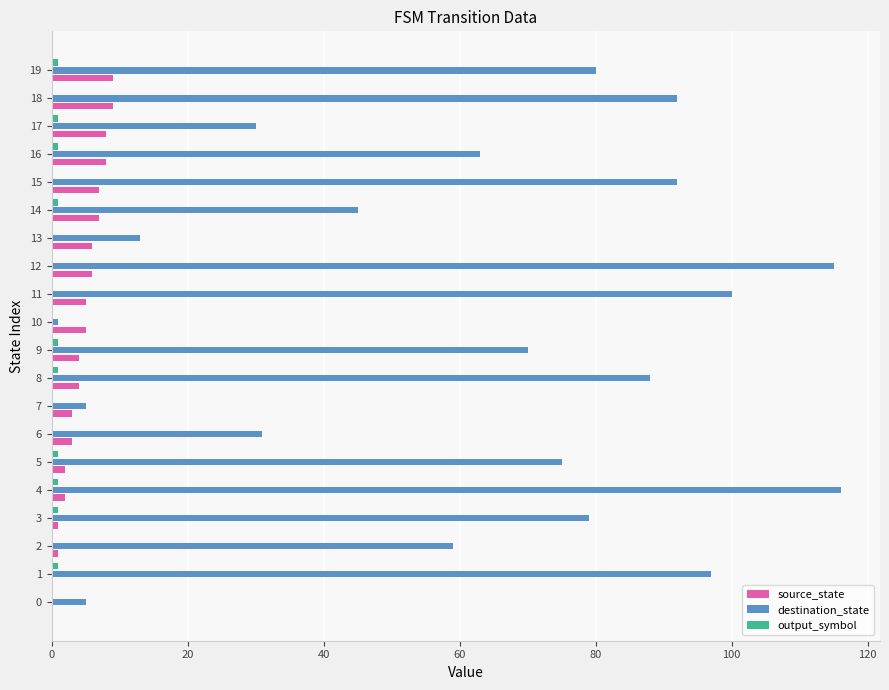

Is it true that destination_state equals 27 at 12?

False